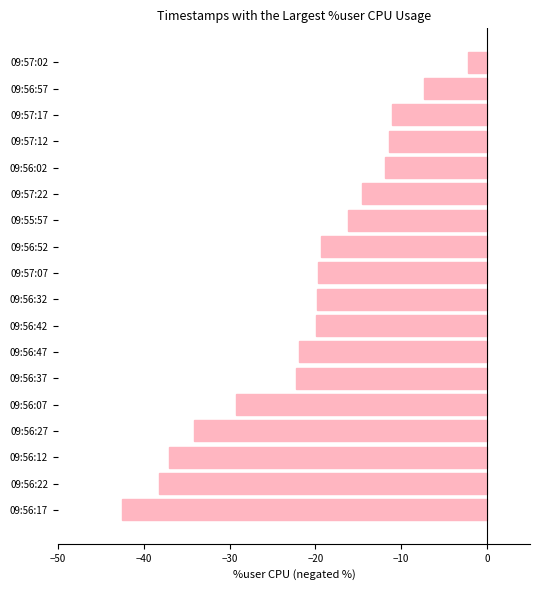

What is the change in value from 09:56:47 to 09:57:12?

+10.5